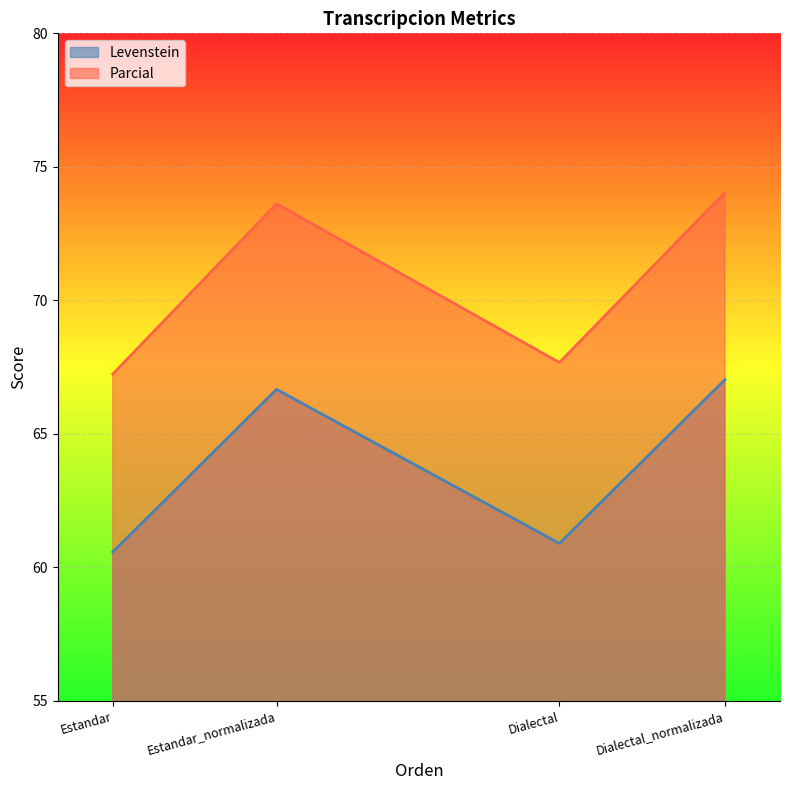

True or false: Levenstein and Parcial intersect in this chart.

False